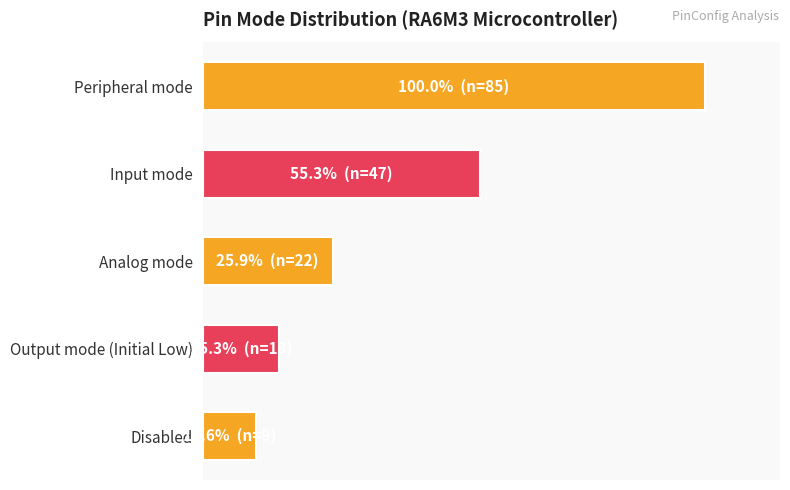

Does the chart contain any negative values?

No